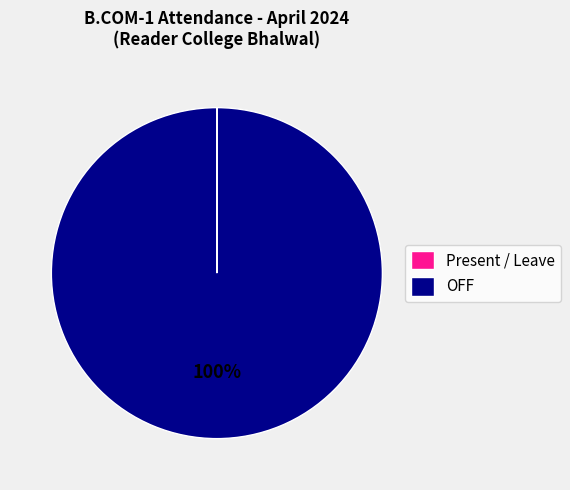

Which slice is the largest?

OFF